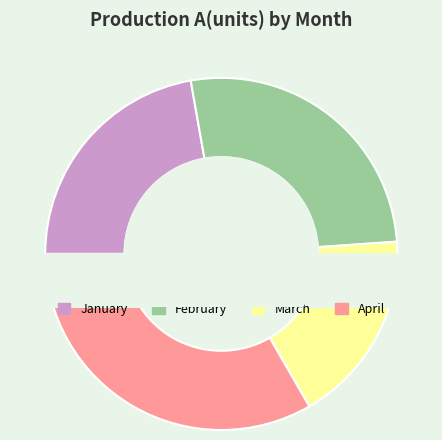

True or false: March accounts for 18% of the total.

True